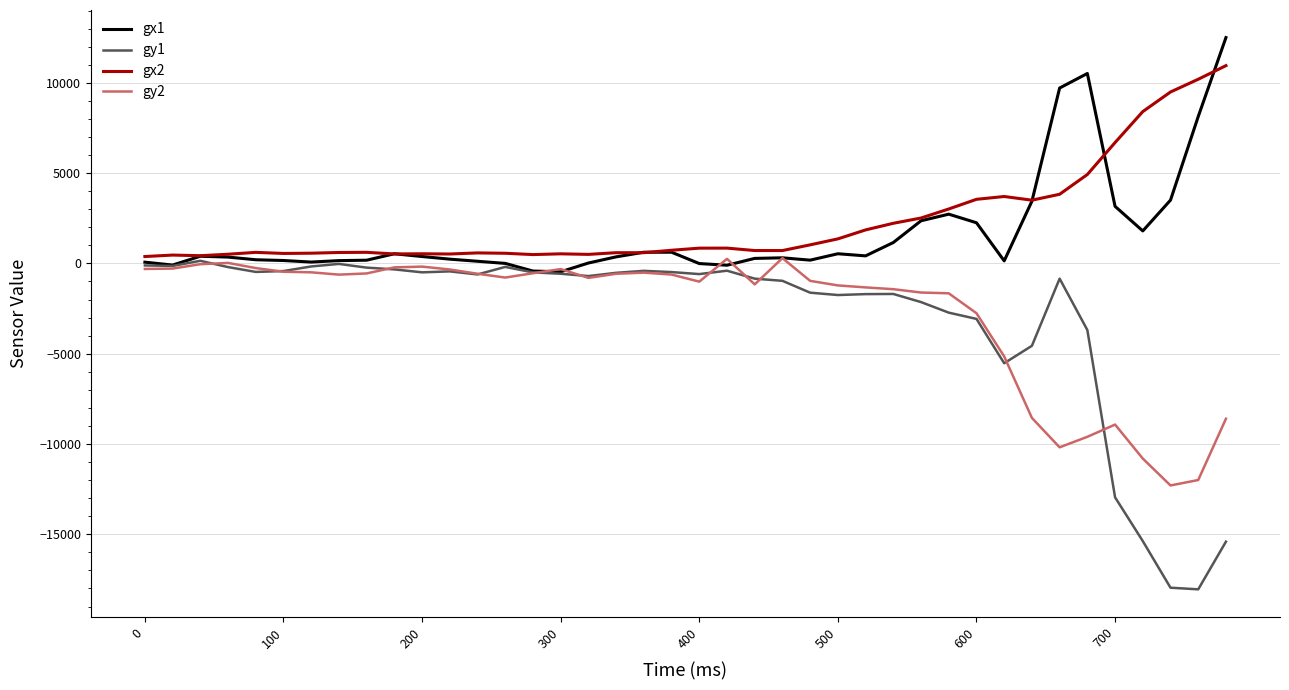

What is the lowest value of the gy2 series?

-12297